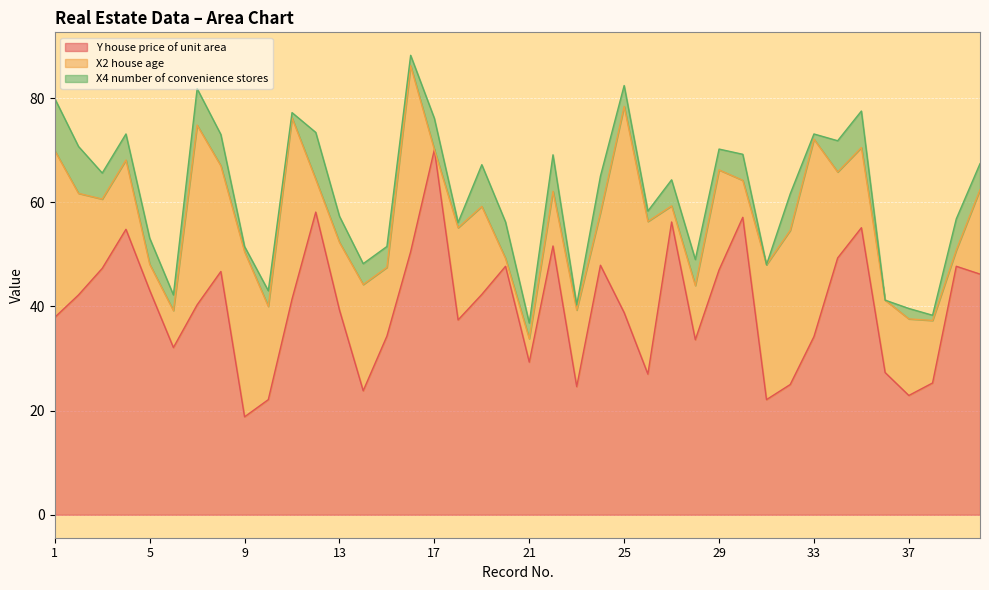

How many intersections are there between X2 house age and Y house price of unit area?

6